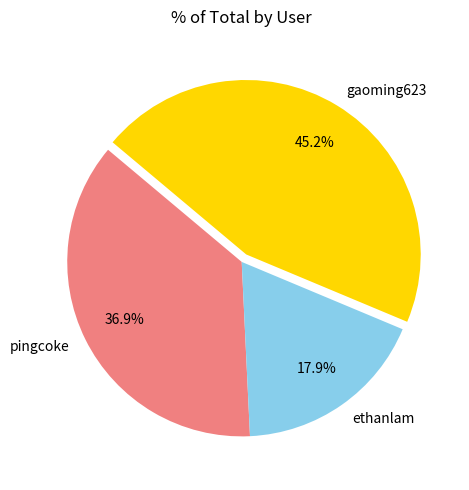

What percentage is the ethanlam slice, to the nearest percent?

18%